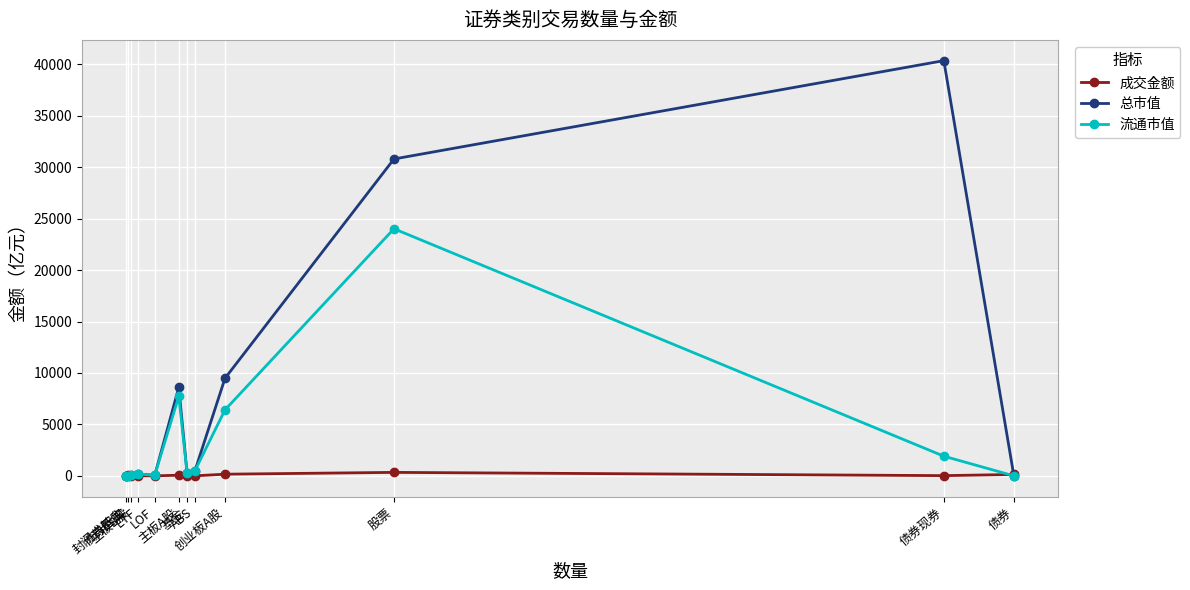

What value does the 成交金额 series have at LOF?

0.5